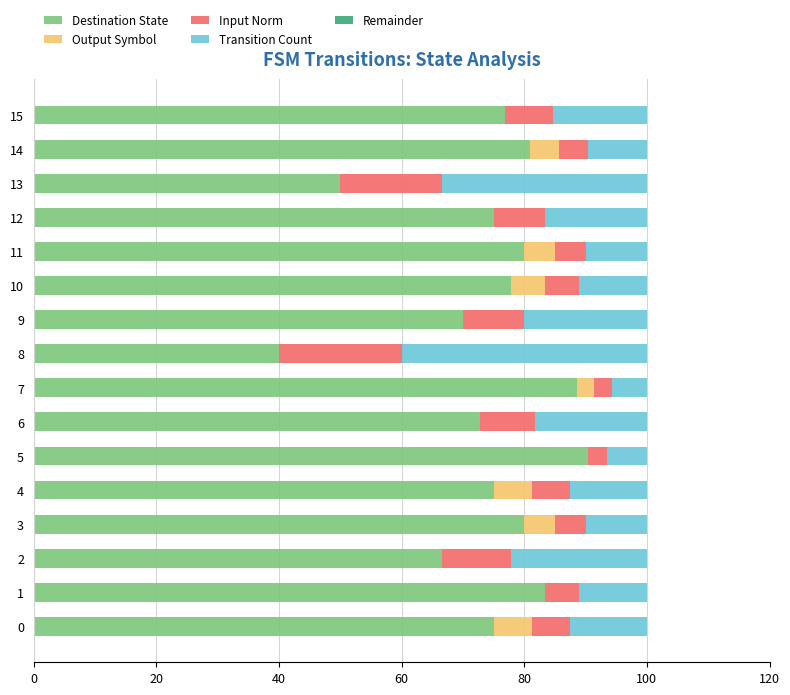

The value of Destination State at 14 is 31.3. True or false?

False